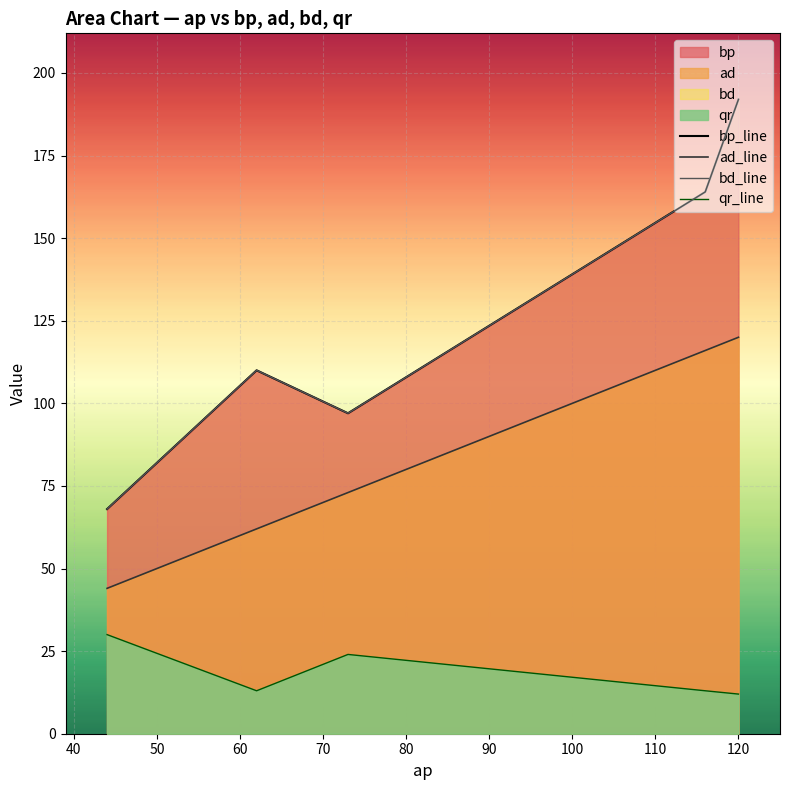

At which label does ad first exceed 73?

116